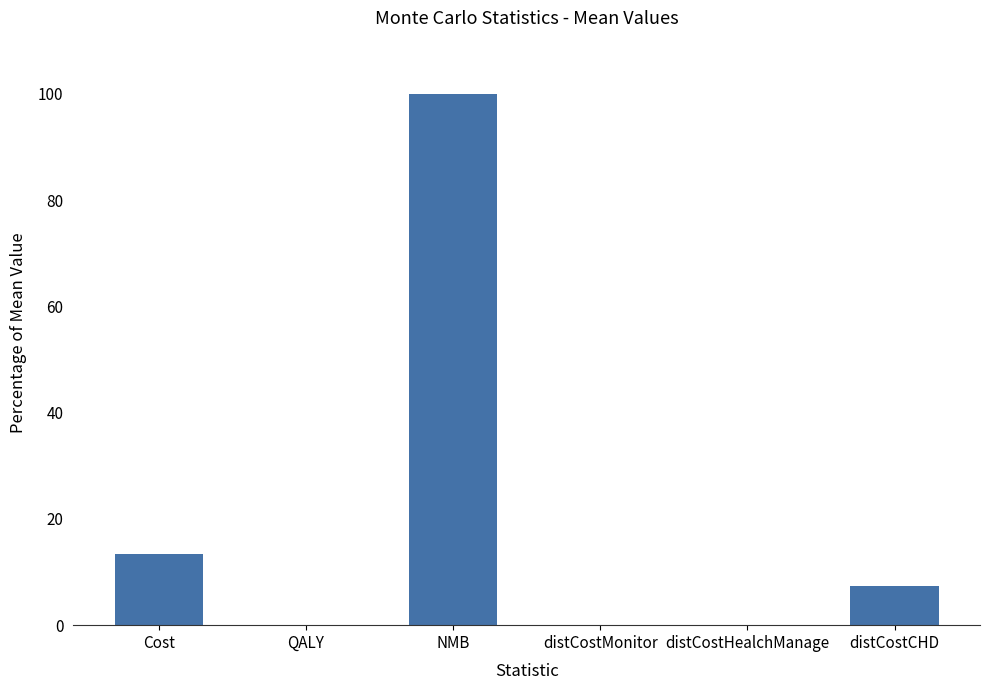

How many values exceed 7?

3